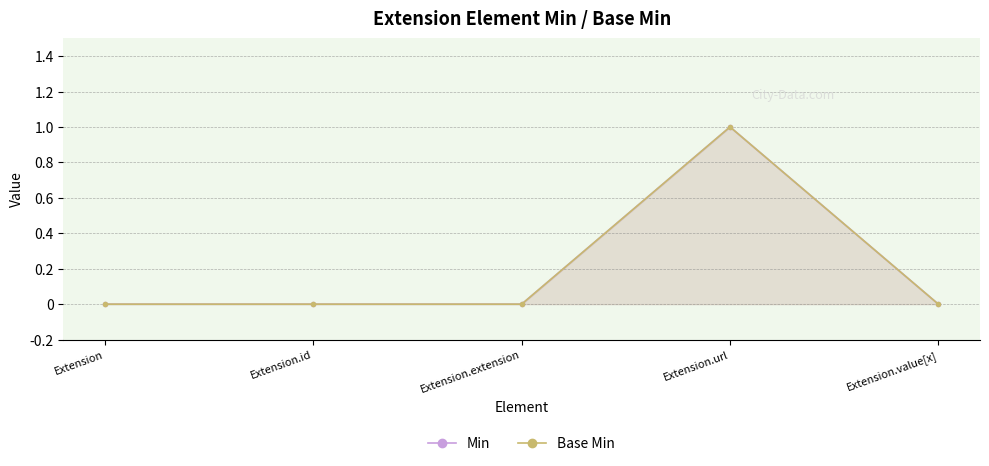

True or false: Min and Base Min cross at least once.

False